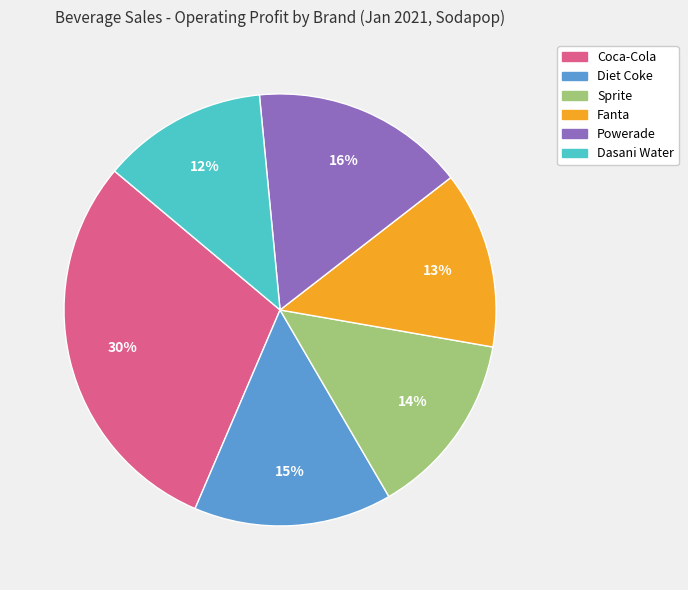

Is there any slice that represents more than half of the pie?

No